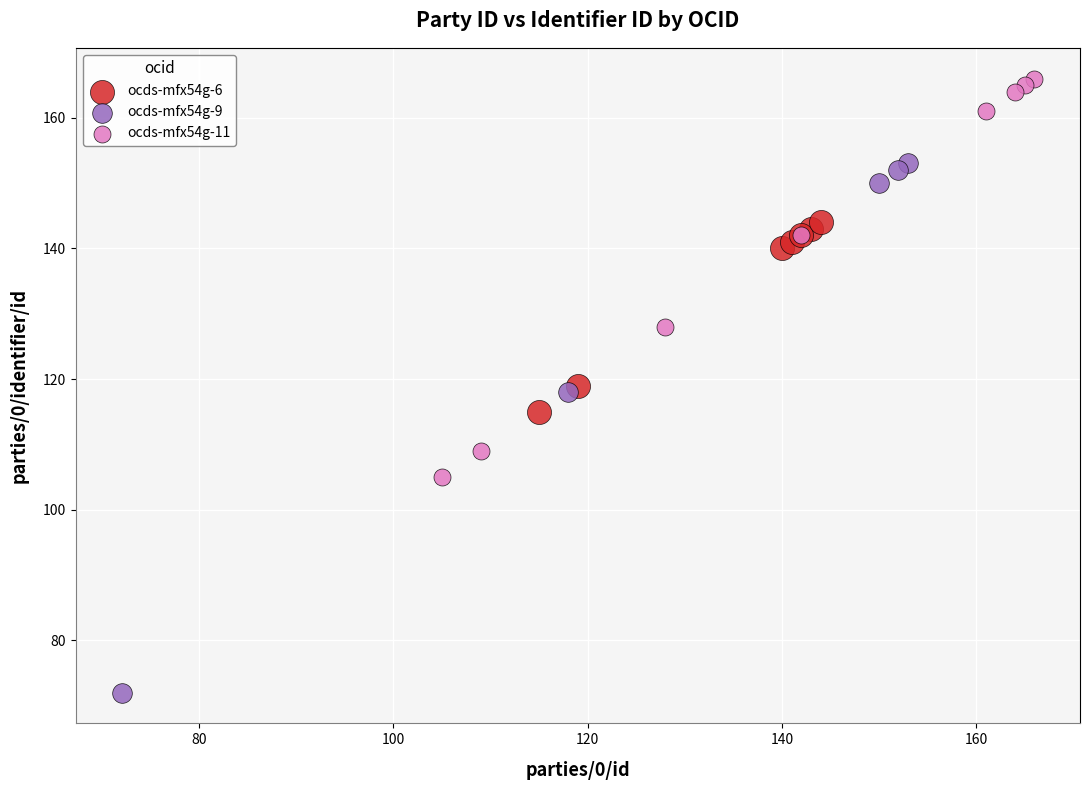

Which series contains the lowest Y value?

ocds-mfx54g-9